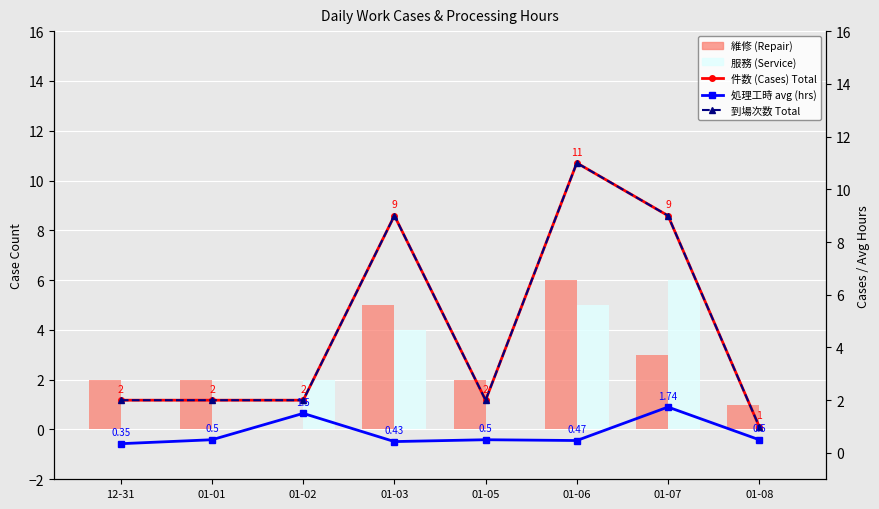

Which label corresponds to the smallest value in the chart?

01-02